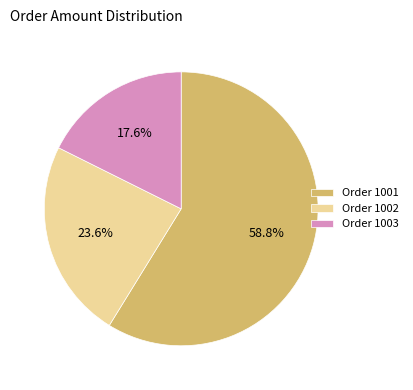

What is the ratio of the value at Order 1003 to the value at Order 1001?

0.3